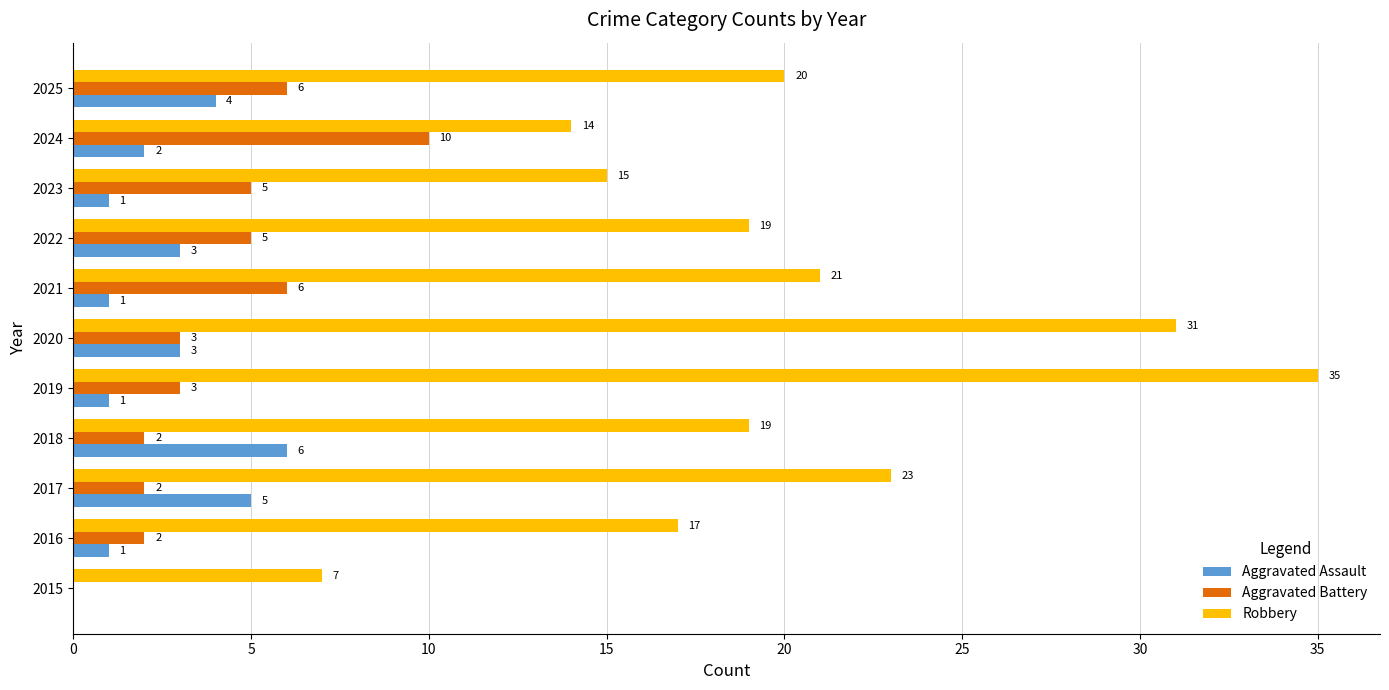

At which label is Robbery closest to 21?

2021